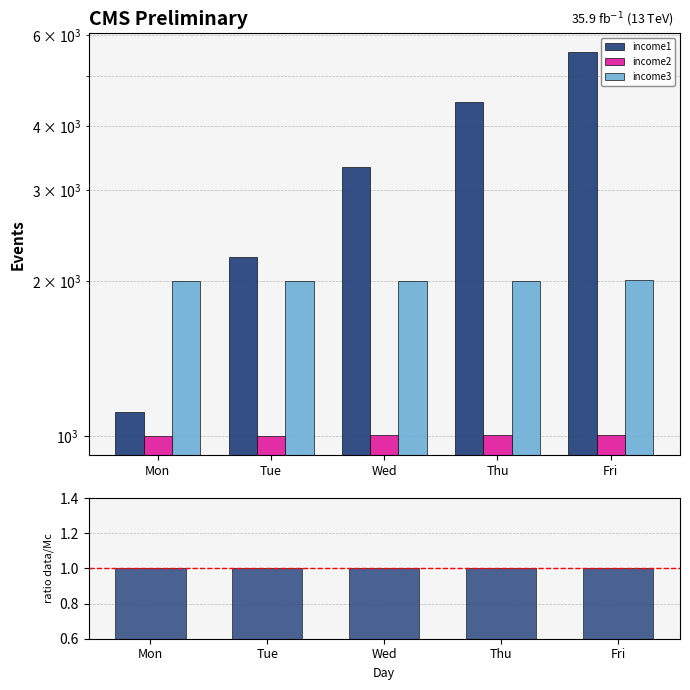

What is the approximate value of income2 at Mon?

1000.0